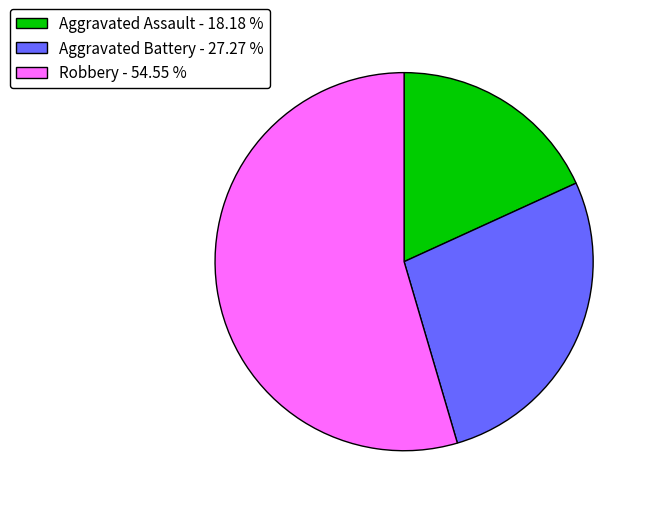

Count the number of slices in the pie.

3